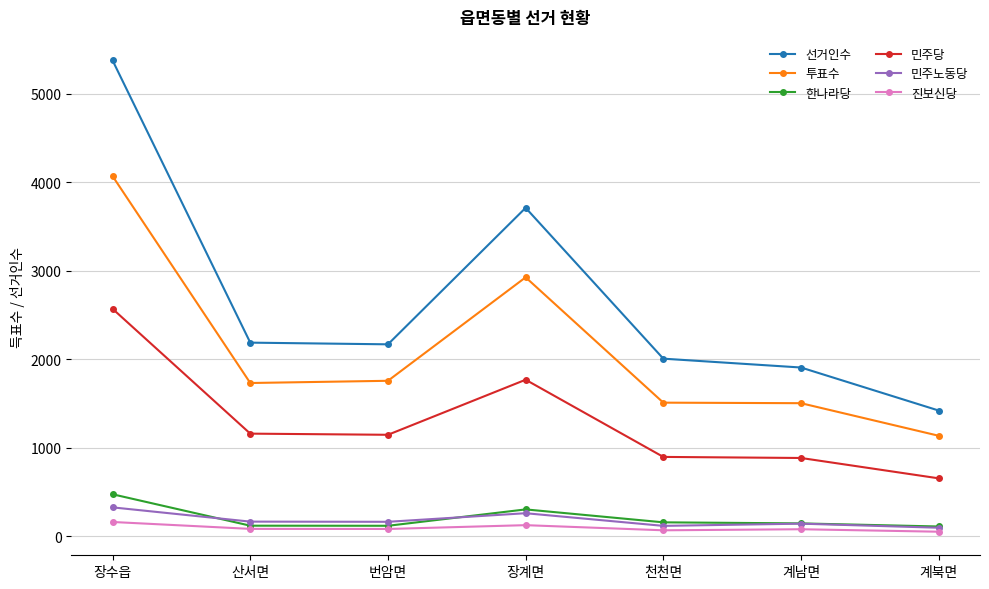

Rank the series by their maximum value, from highest to lowest.

선거인수, 투표수, 민주당, 한나라당, 민주노동당, 진보신당